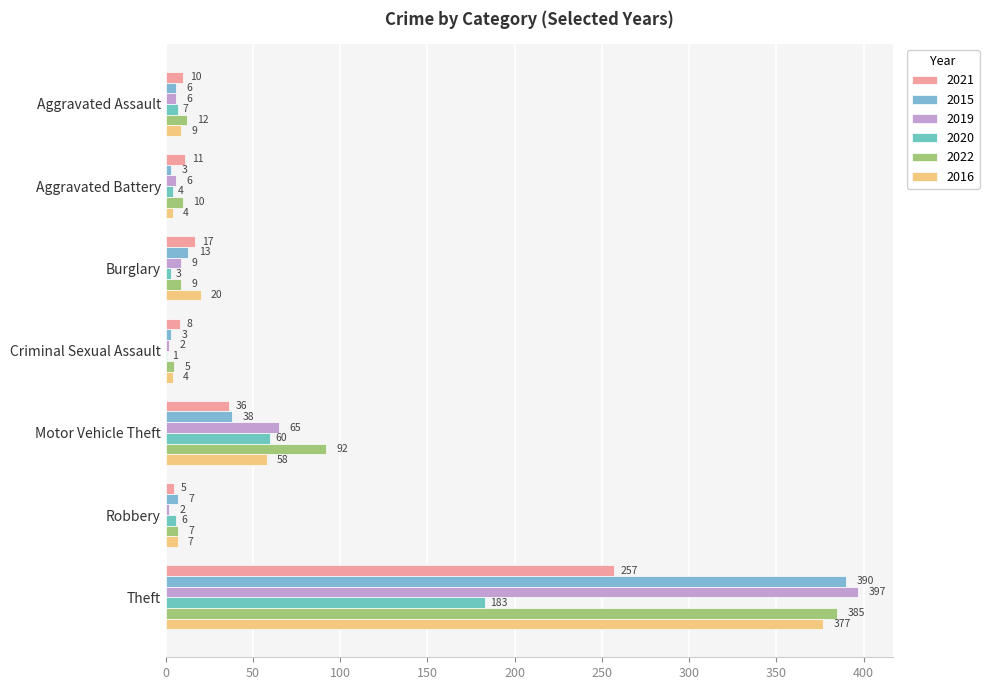

Reading right to left, transcribe all the data shown in this chart.

2021: Theft=257	Robbery=5	Motor Vehicle Theft=36	Criminal Sexual Assault=8	Burglary=17	Aggravated Battery=11	Aggravated Assault=10
2015: Theft=390	Robbery=7	Motor Vehicle Theft=38	Criminal Sexual Assault=3	Burglary=13	Aggravated Battery=3	Aggravated Assault=6
2019: Theft=397	Robbery=2	Motor Vehicle Theft=65	Criminal Sexual Assault=2	Burglary=9	Aggravated Battery=6	Aggravated Assault=6
2020: Theft=183	Robbery=6	Motor Vehicle Theft=60	Criminal Sexual Assault=1	Burglary=3	Aggravated Battery=4	Aggravated Assault=7
2022: Theft=385	Robbery=7	Motor Vehicle Theft=92	Criminal Sexual Assault=5	Burglary=9	Aggravated Battery=10	Aggravated Assault=12
2016: Theft=377	Robbery=7	Motor Vehicle Theft=58	Criminal Sexual Assault=4	Burglary=20	Aggravated Battery=4	Aggravated Assault=9